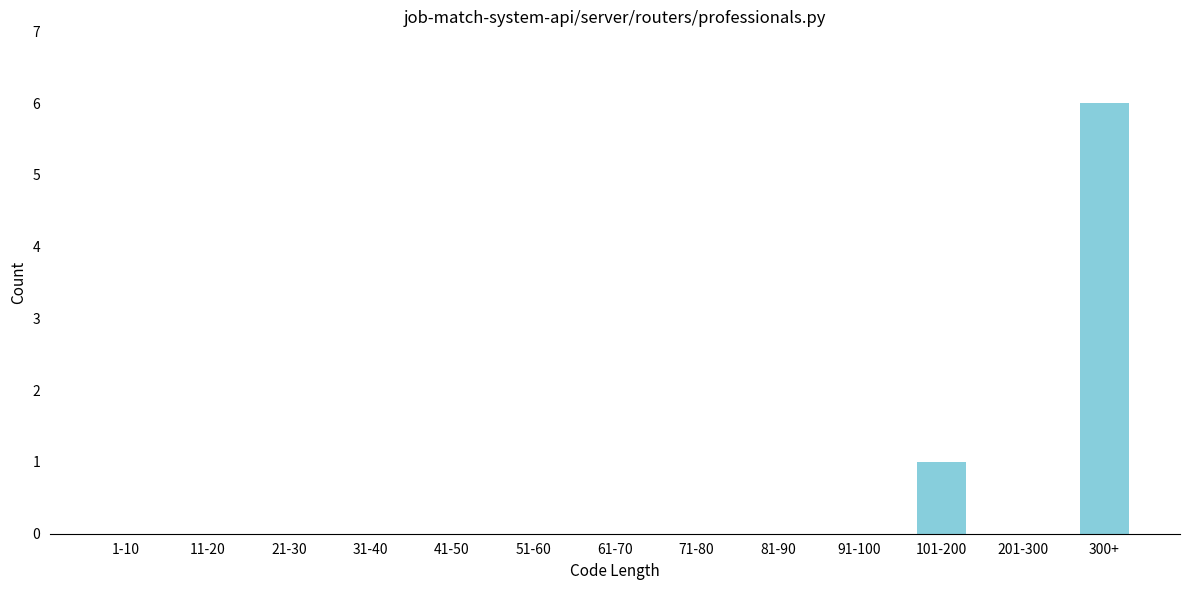

Reading left to right, extract all data points from this chart.

1-10=0	11-20=0	21-30=0	31-40=0	41-50=0	51-60=0	61-70=0	71-80=0	81-90=0	91-100=0	101-200=1	201-300=0	300+=6